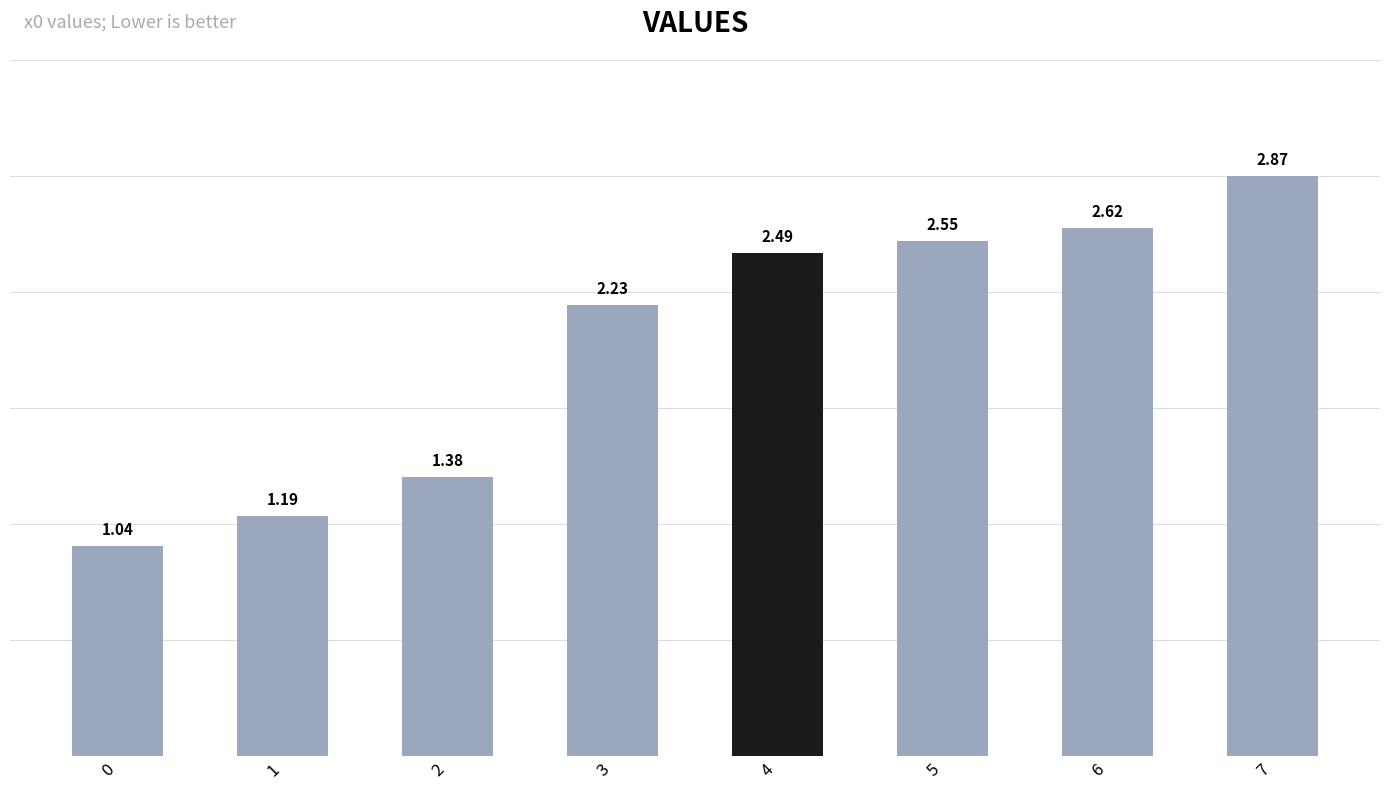

Approximately how many times larger is the value at 5 compared to 3?

1.1